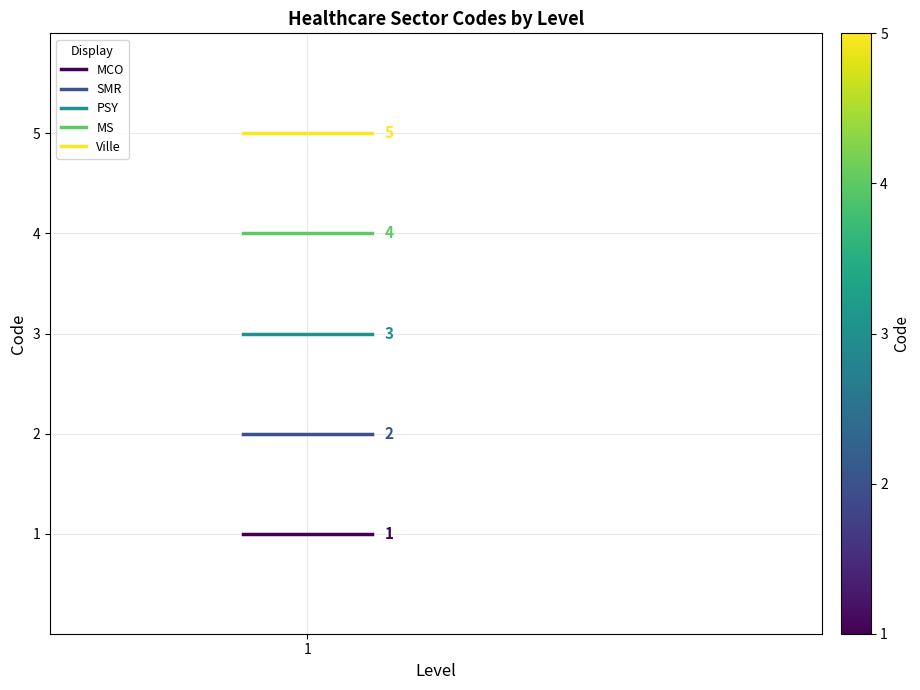

What is the maximum value shown in the chart?

5